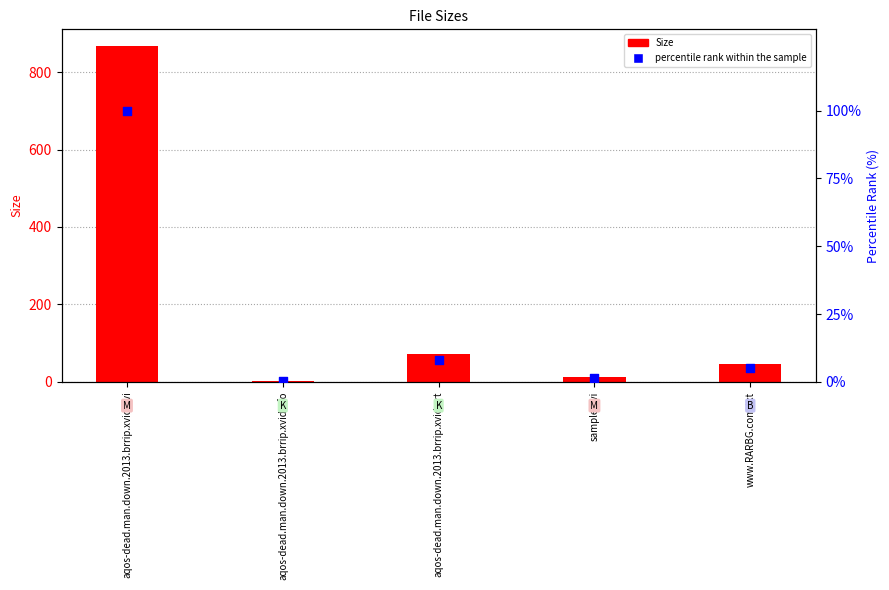

At which category is the sum across all series the highest?

aqos-dead.man.down.2013.brrip.xvid.avi